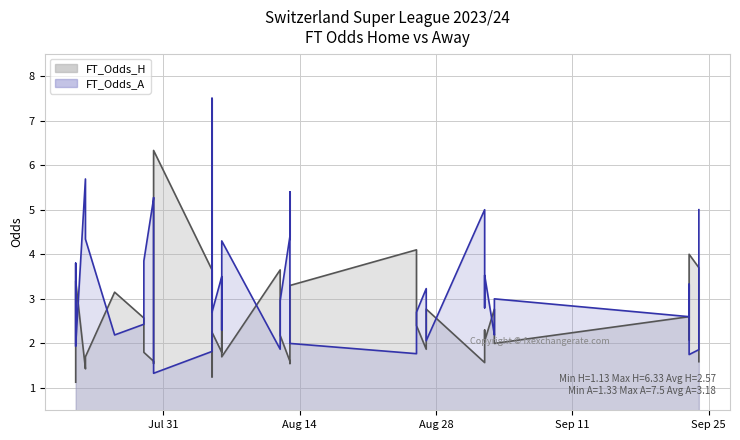

Which label corresponds to the smallest value in the chart?

Jul 31